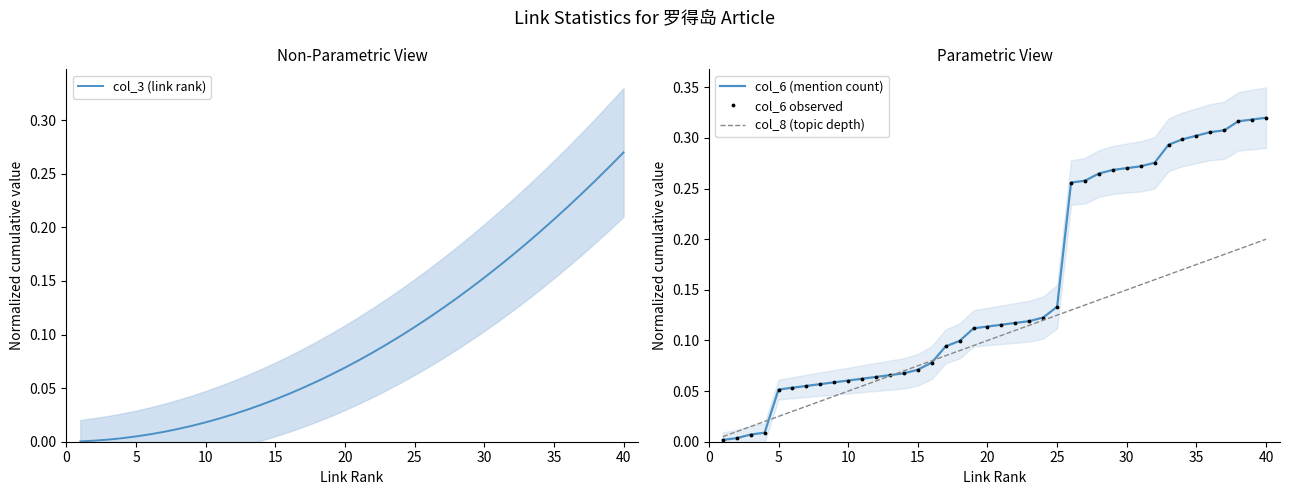

After their last crossing, which series has the higher values: col_8 (topic depth) or col_6 (mention count)?

col_6 (mention count)